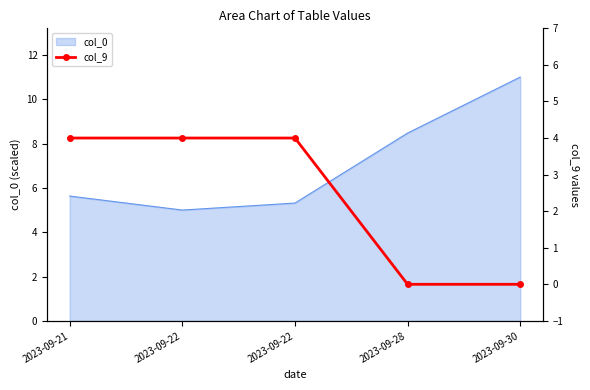

Reading left to right, transcribe all the data shown in this chart.

2023-09-21=4	2023-09-22=4	2023-09-22=4	2023-09-28=0	2023-09-30=0